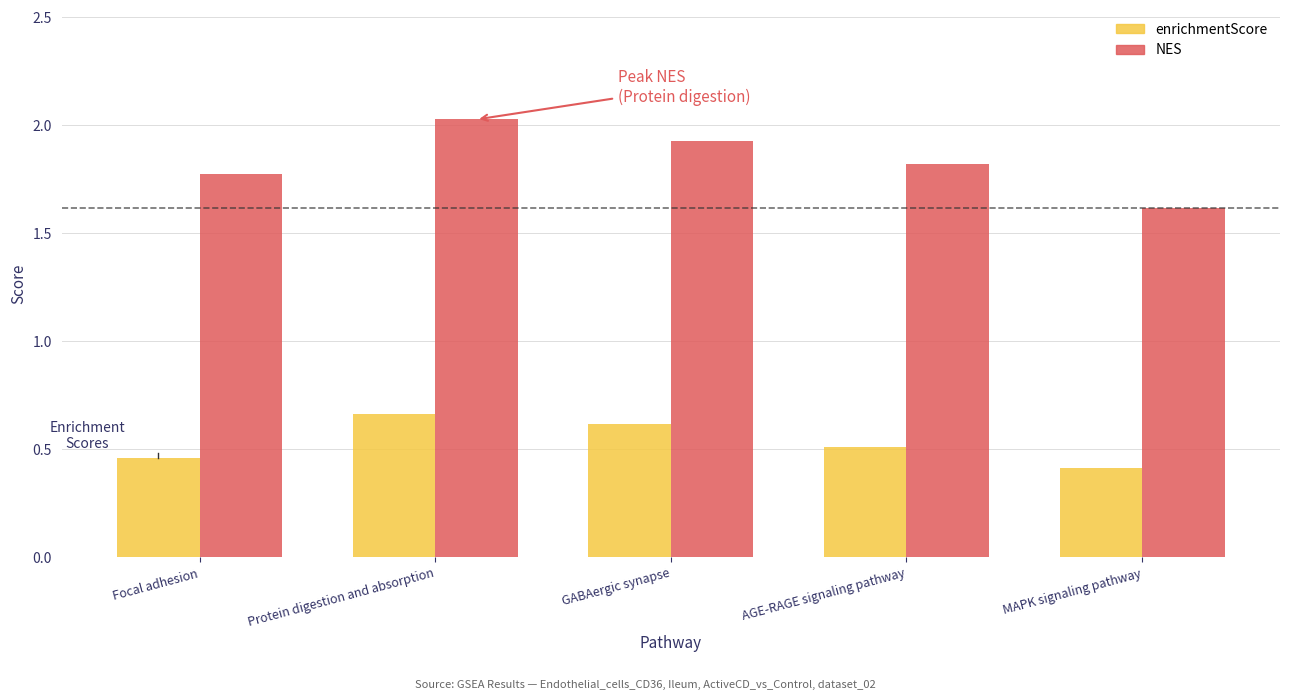

The value of enrichmentScore at AGE-RAGE signaling pathway is 0.5. True or false?

True